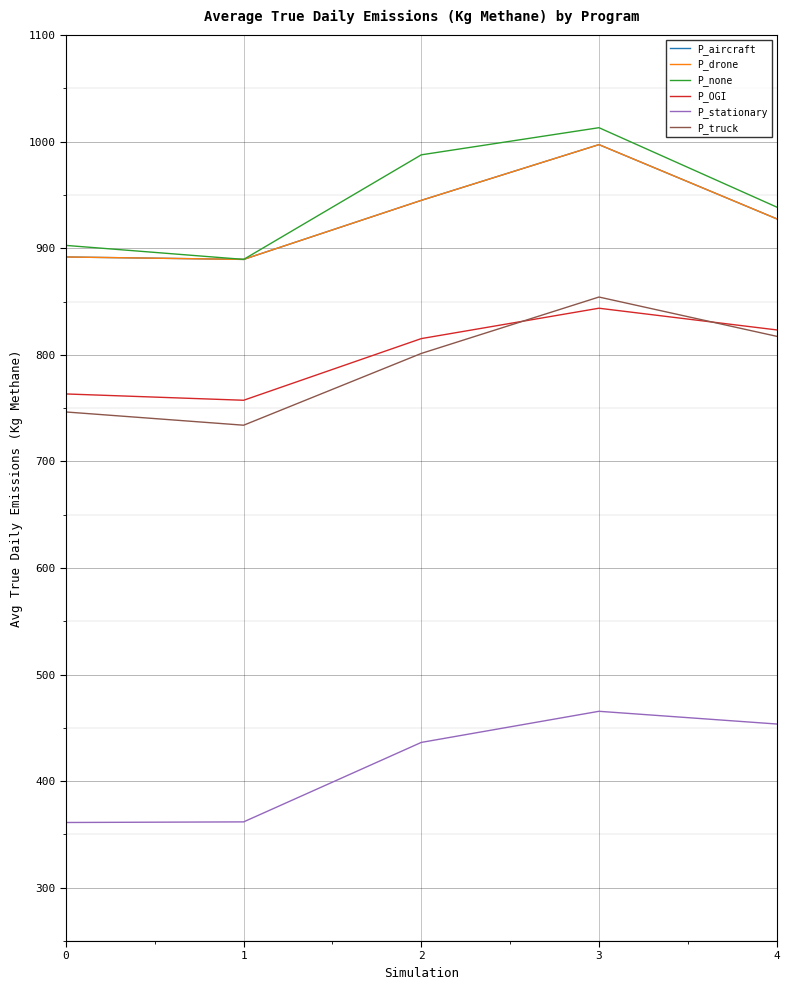

Is this an area chart (filled region under the line)?

No